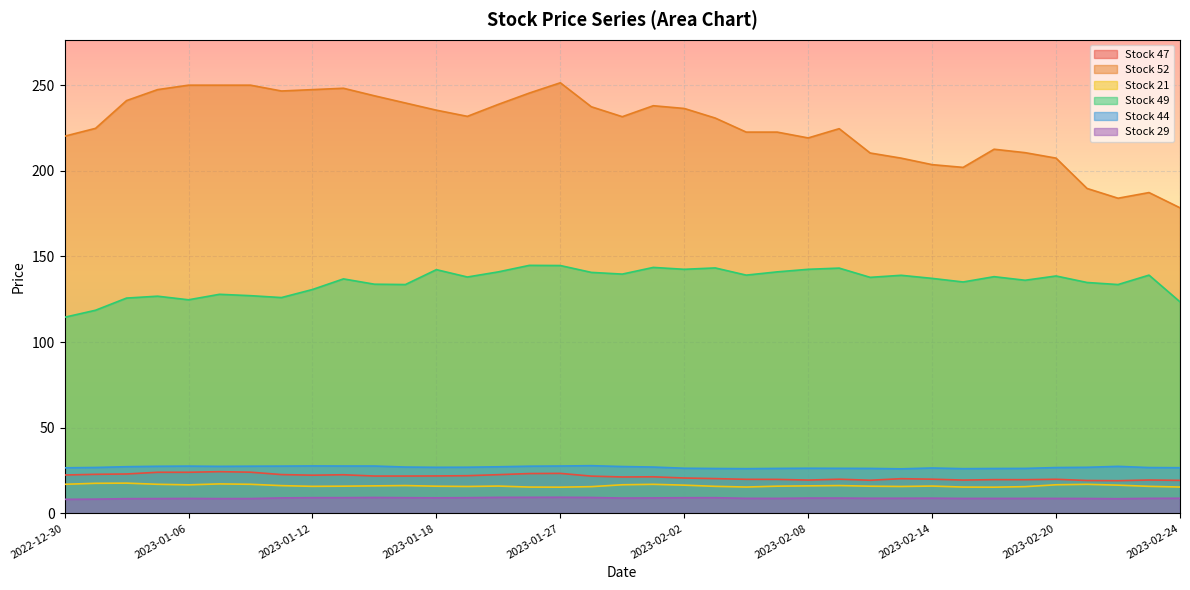

What is the difference between the Stock 49 values at 2023-02-01 and 2023-02-21?

8.8